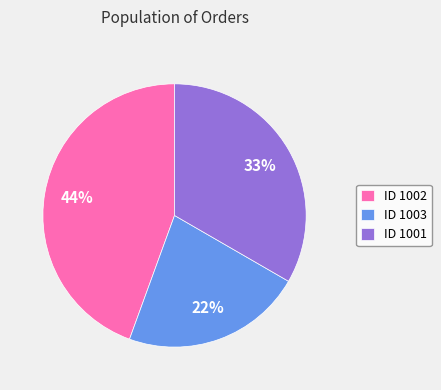

Which has a higher value, ID 1002 or ID 1003?

ID 1002